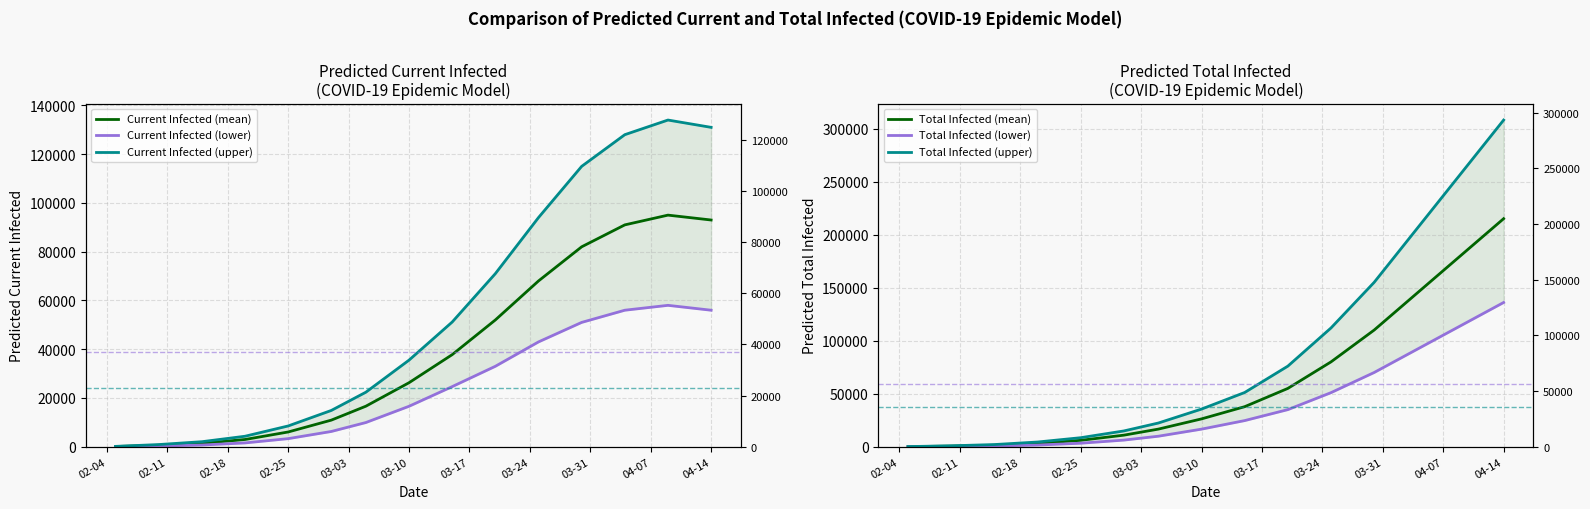

Reading left to right, list all the values displayed in this chart.

Current Infected (mean): 100	602	1397	2975	6057	10923	16633	26261	37775	52000	68000	82000	91000	95000	93000
Current Infected (lower): 50	300	709	1569	3325	6270	9934	16600	24661	33000	43000	51000	56000	58000	56000
Current Infected (upper): 150	900	2069	4307	8529	14897	22373	35525	51153	71000	94000	115000	128000	134000	131000
Total Infected (mean): 100	602	1397	3075	6057	10923	16633	26261	37775	55000	80000	110000	145000	180000	215000
Total Infected (lower): 50	300	709	1619	3325	6270	9934	16600	24661	35000	51000	70000	92000	114000	136000
Total Infected (upper): 150	900	2069	4457	8529	14897	22373	35525	51153	76000	112000	155000	206000	257000	308000